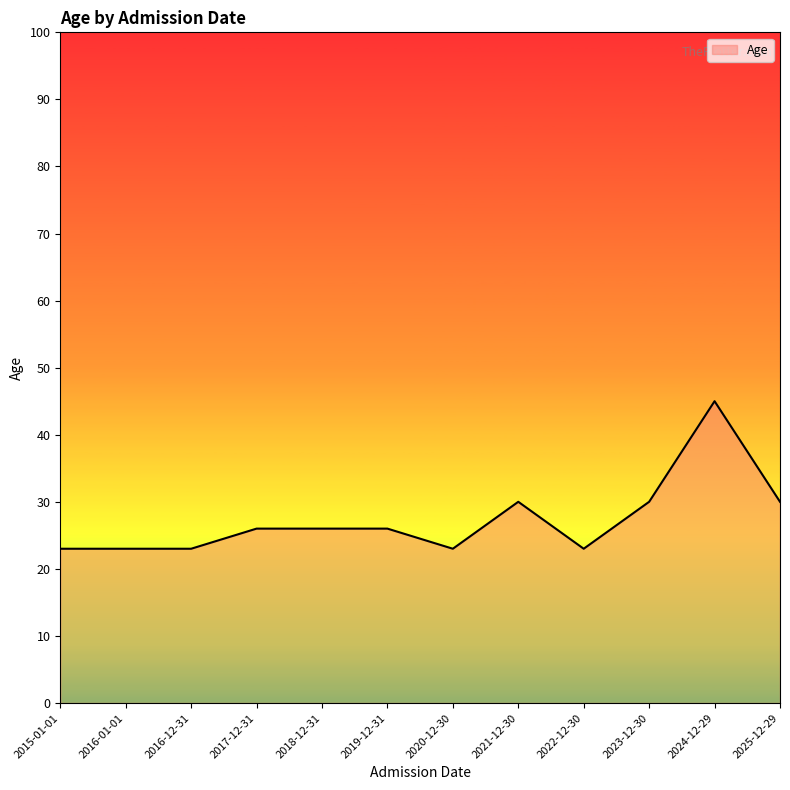

What is the difference between the values at 2024-12-29 and 2025-12-29?

15